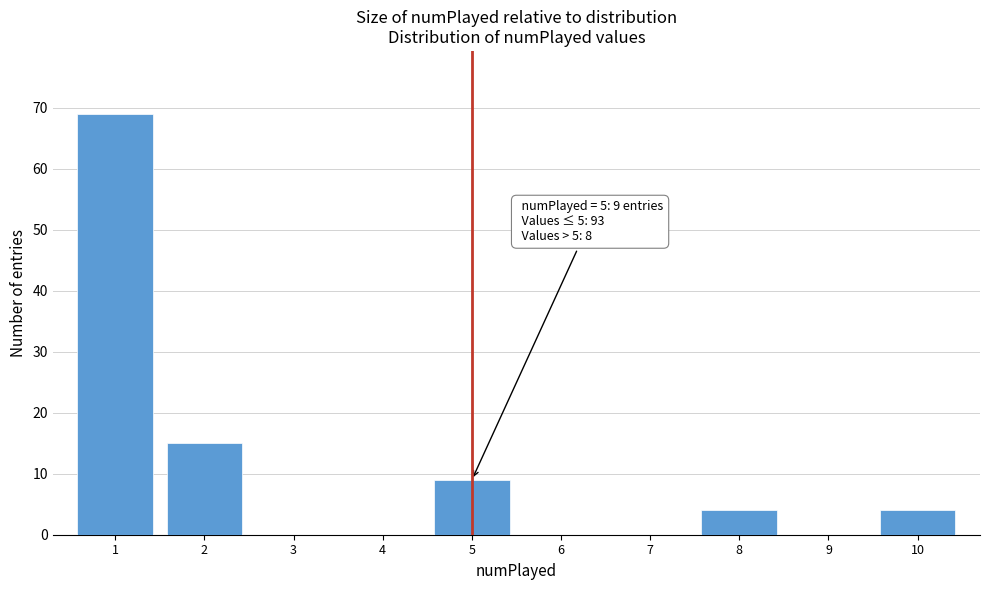

Reading right to left, what are all the values shown in this chart?

10=4	9=0	8=4	7=0	6=0	5=9	4=0	3=0	2=15	1=69